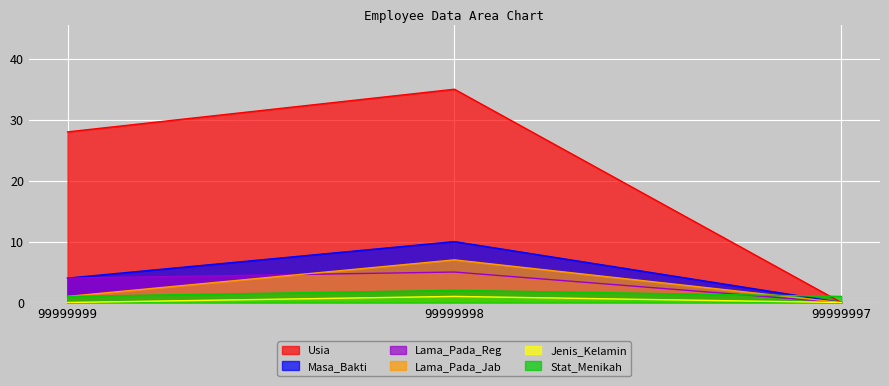

What is the difference between the maximum and second lowest values in the Lama_Pada_Jab series?

6